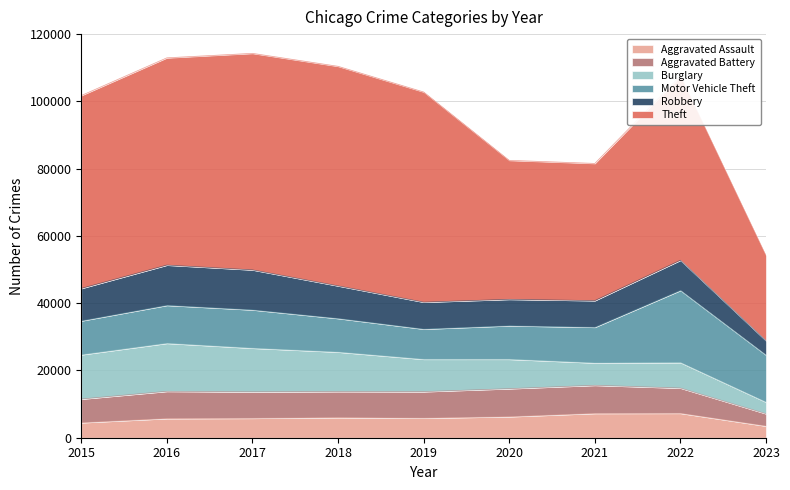

At which label is Aggravated Assault closest to 5380?

2016